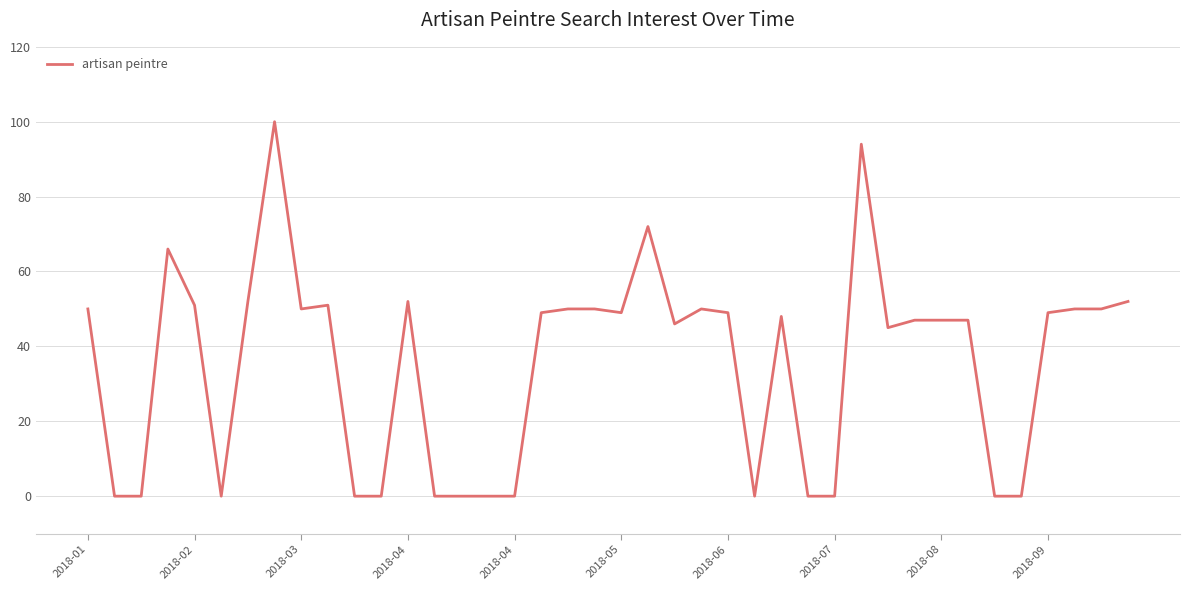

Reading left to right, what are all the values shown in this chart?

50	0	0	66	51	0	52	100	50	51	0	0	52	0	0	0	0	49	50	50	49	72	46	50	49	0	48	0	0	94	45	47	47	47	0	0	49	50	50	52